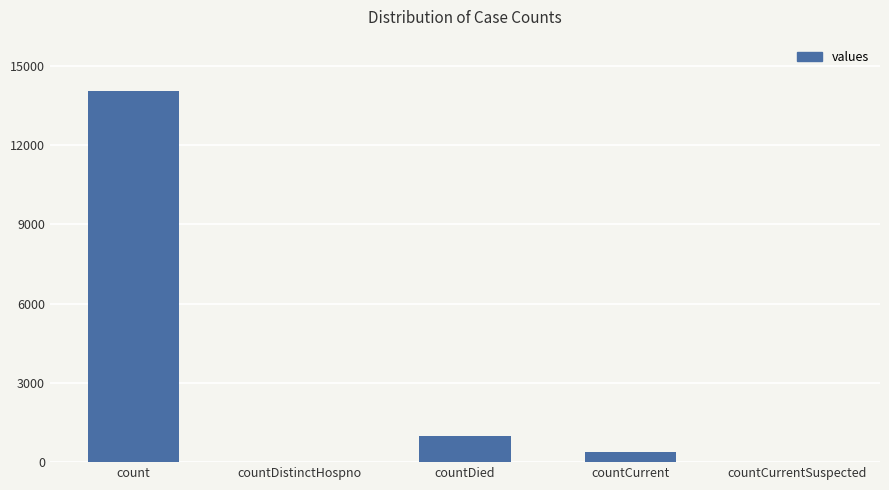

Which label corresponds to the largest value in the chart?

count